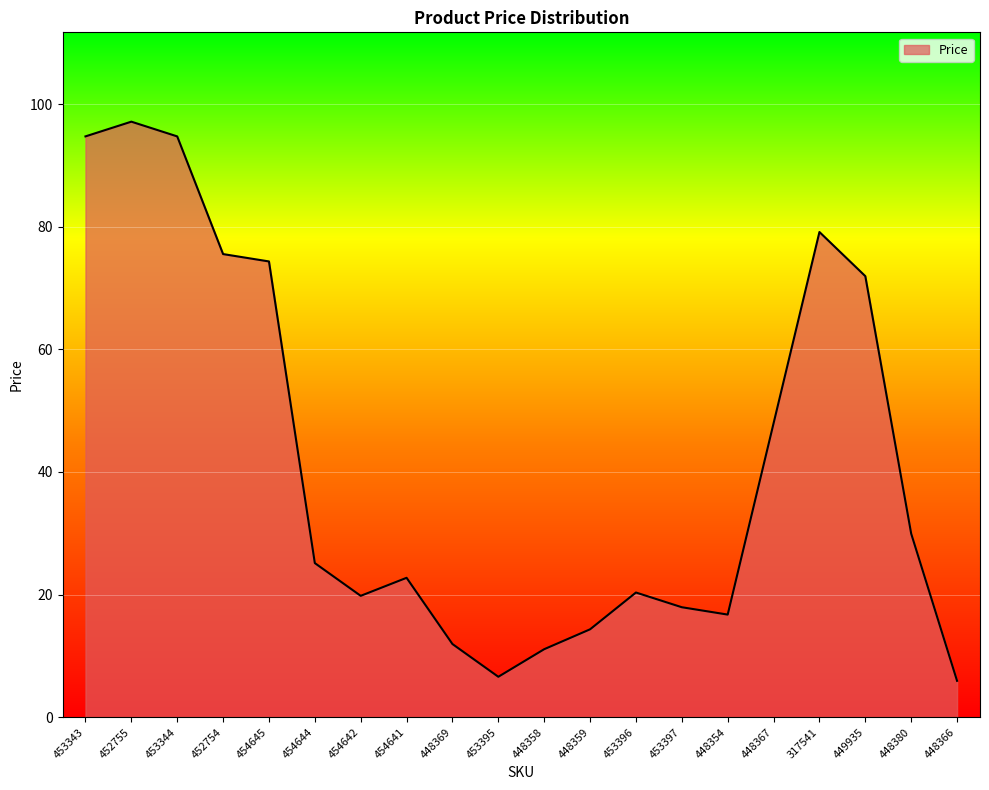

Reading right to left, what are all the values shown in this chart?

448366=5.9	448380=29.9	449935=71.9	317541=79.1	448367=47.9	448354=16.7	453397=17.9	453396=20.3	448359=14.3	448358=11.1	453395=6.6	448369=11.9	454641=22.7	454642=19.8	454644=25.1	454645=74.3	452754=75.5	453344=94.7	452755=97.1	453343=94.7